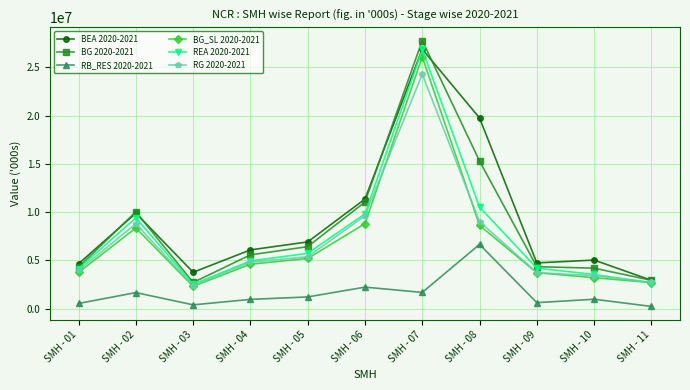

How many interior local valleys does the BG_SL 2020-2021 series have?

1